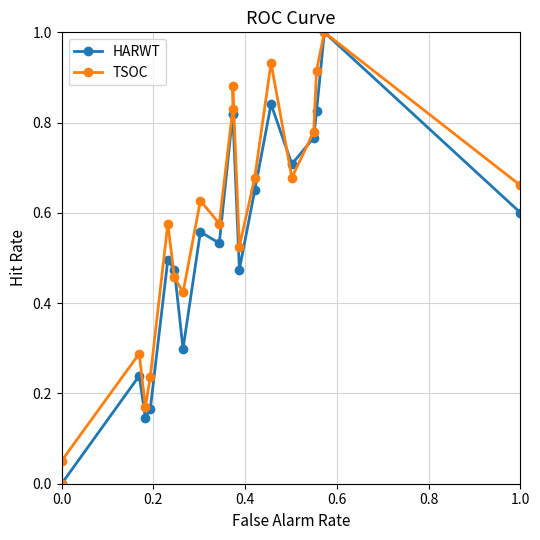

Count the number of categories in the chart.

20